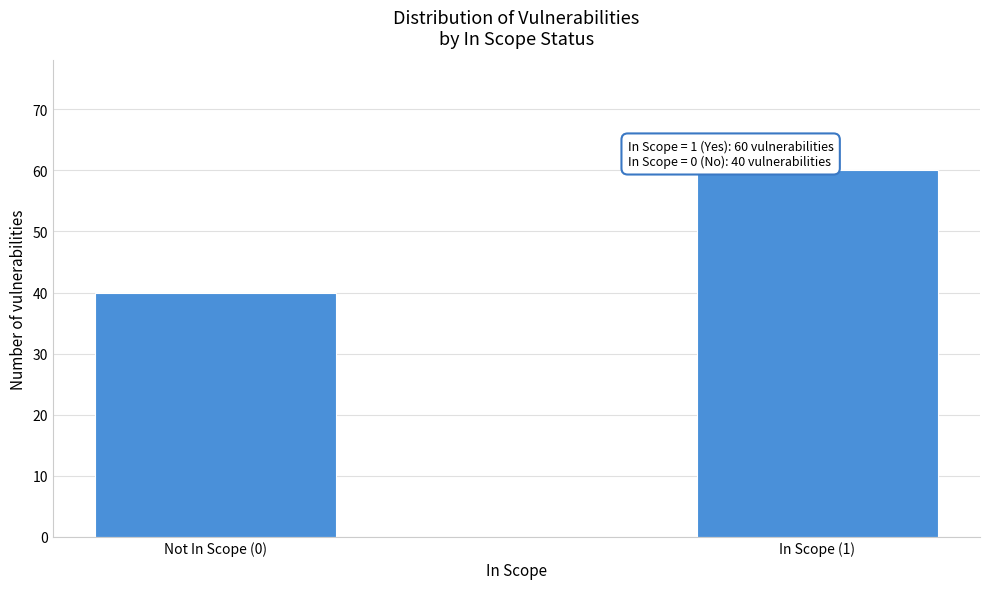

Reading right to left, what are all the values shown in this chart?

In Scope (1)=60	Not In Scope (0)=40